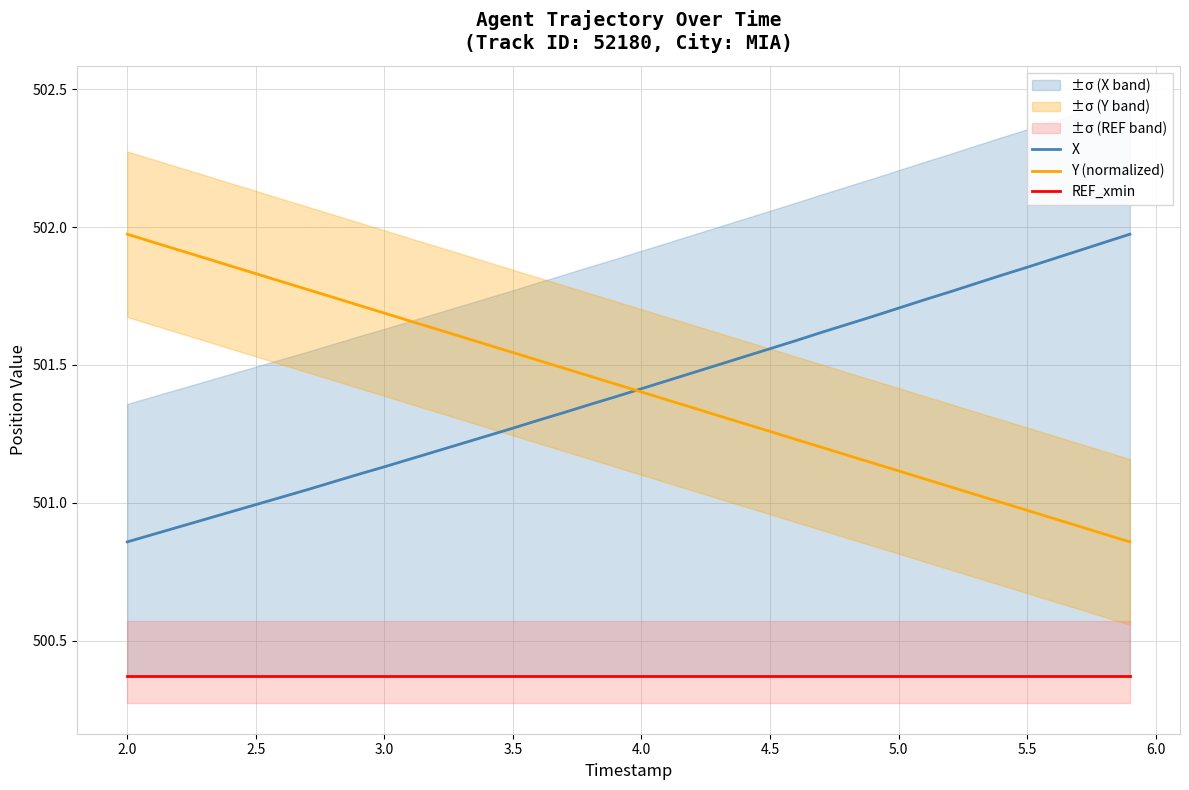

True or false: X has a value of 501.0 at 2.5.

True